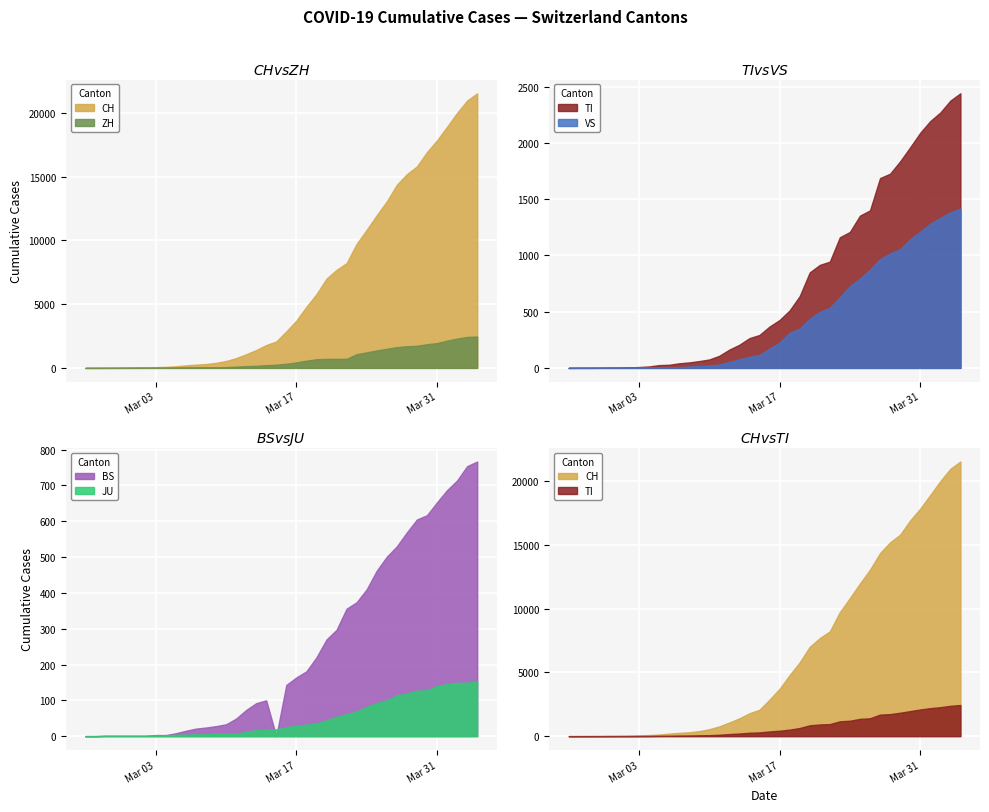

What is the label of the 6th point from the left?

2020-03-01